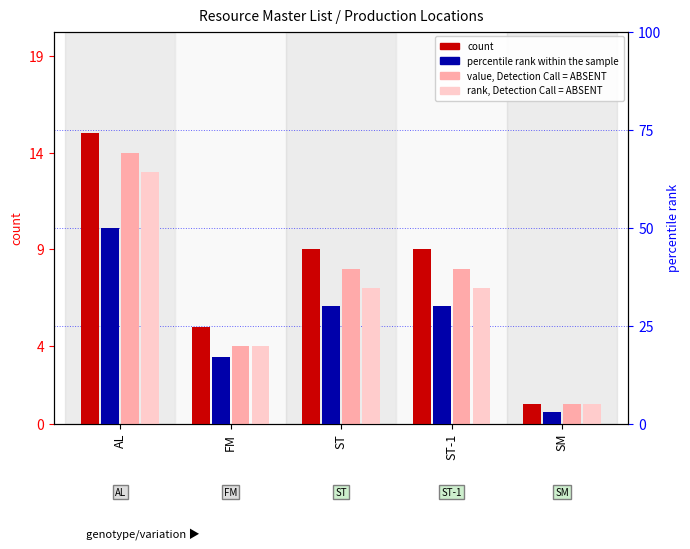

Which series changed the most between AL and ST-1?

percentile rank within the sample